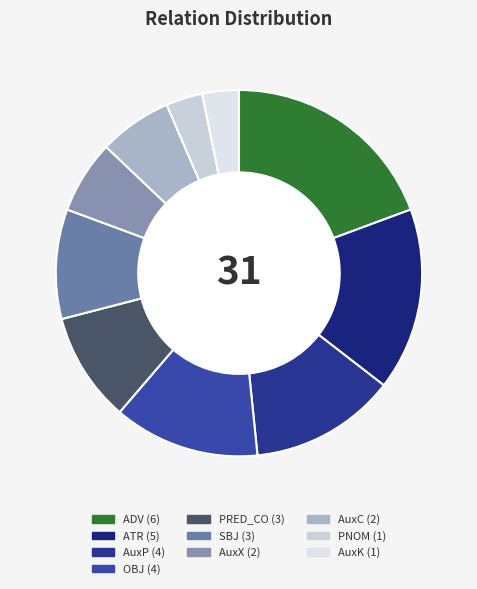

Which category has the biggest portion of the pie?

ADV